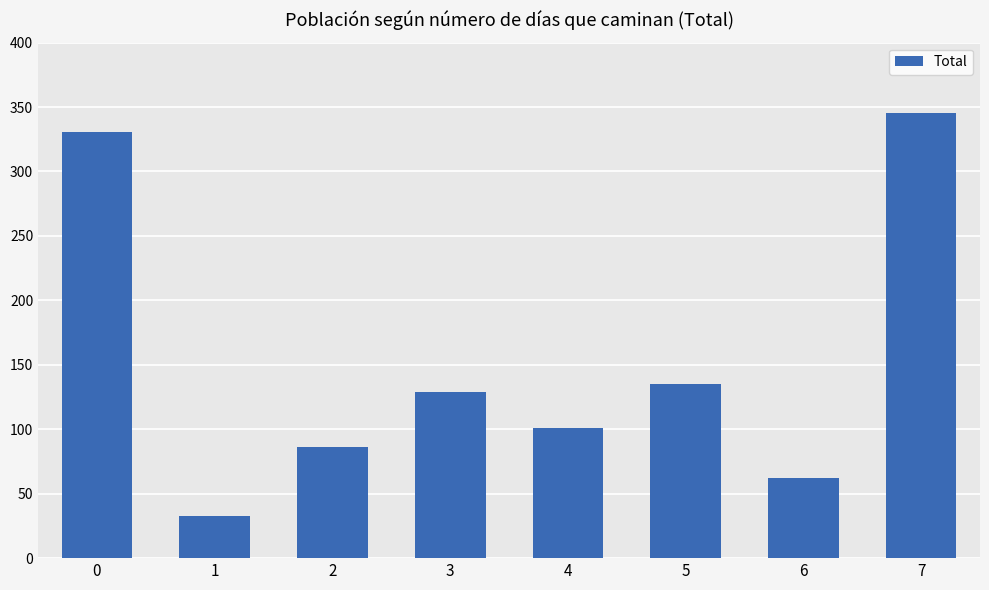

Reading left to right, transcribe all the data shown in this chart.

0=331	1=33	2=86	3=129	4=101	5=135	6=62	7=345